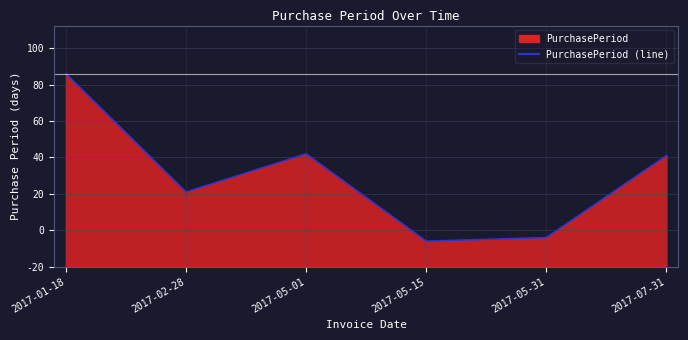

What is the change in value from 2017-01-18 to 2017-05-01?

-44